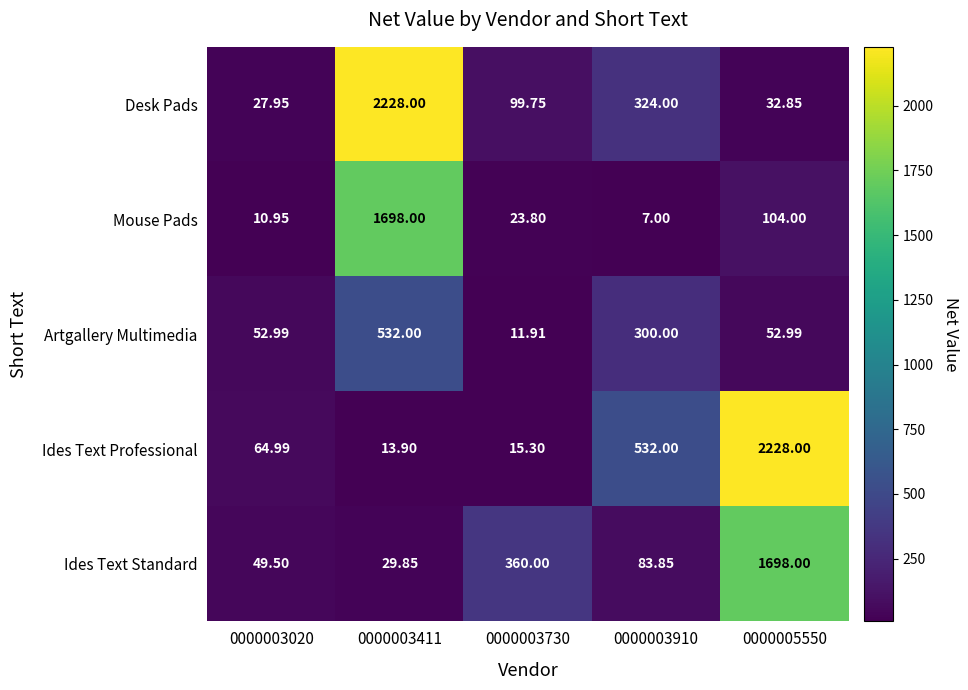

Which series has the largest range (max minus min)?

Ides Text Professional